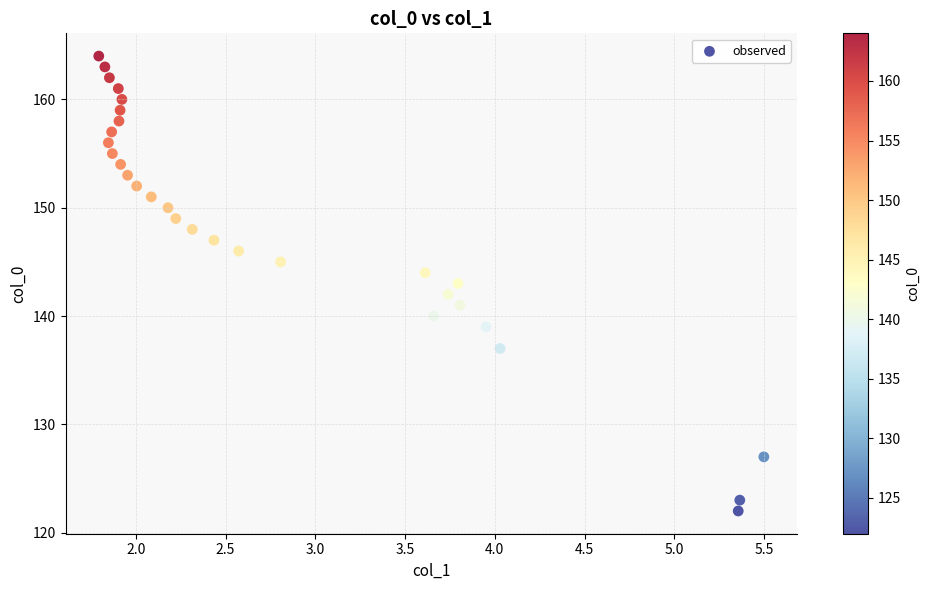

What is the range of Y values (max minus min)?

42